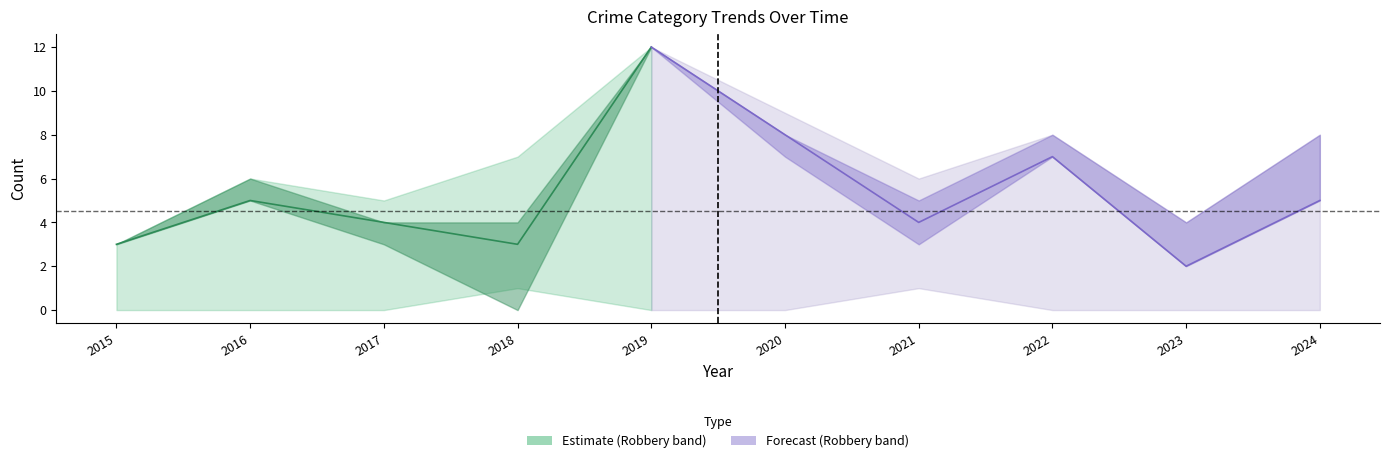

Reading left to right, extract all data points from this chart.

Aggravated Assault: 2015=0	2016=0	2017=1	2018=3	2019=0	2020=1	2021=1	2022=0	2023=0	2024=0
Aggravated Battery: 2015=0	2016=1	2017=0	2018=1	2019=0	2020=0	2021=1	2022=1	2023=2	2024=3
Robbery: 2015=3	2016=5	2017=4	2018=3	2019=12	2020=8	2021=4	2022=7	2023=2	2024=5
Total: 2015=3	2016=6	2017=5	2018=7	2019=12	2020=9	2021=6	2022=8	2023=4	2024=8